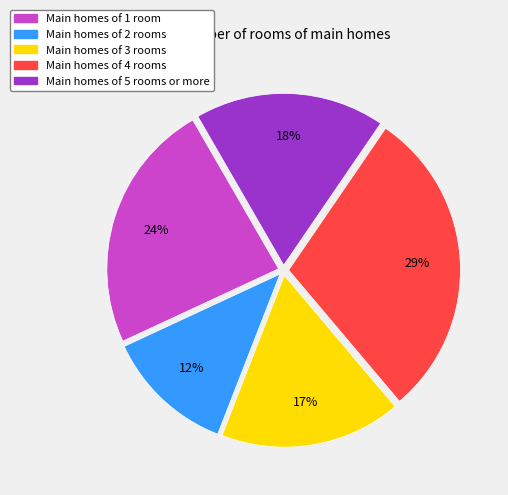

Is there a majority slice in this chart?

No